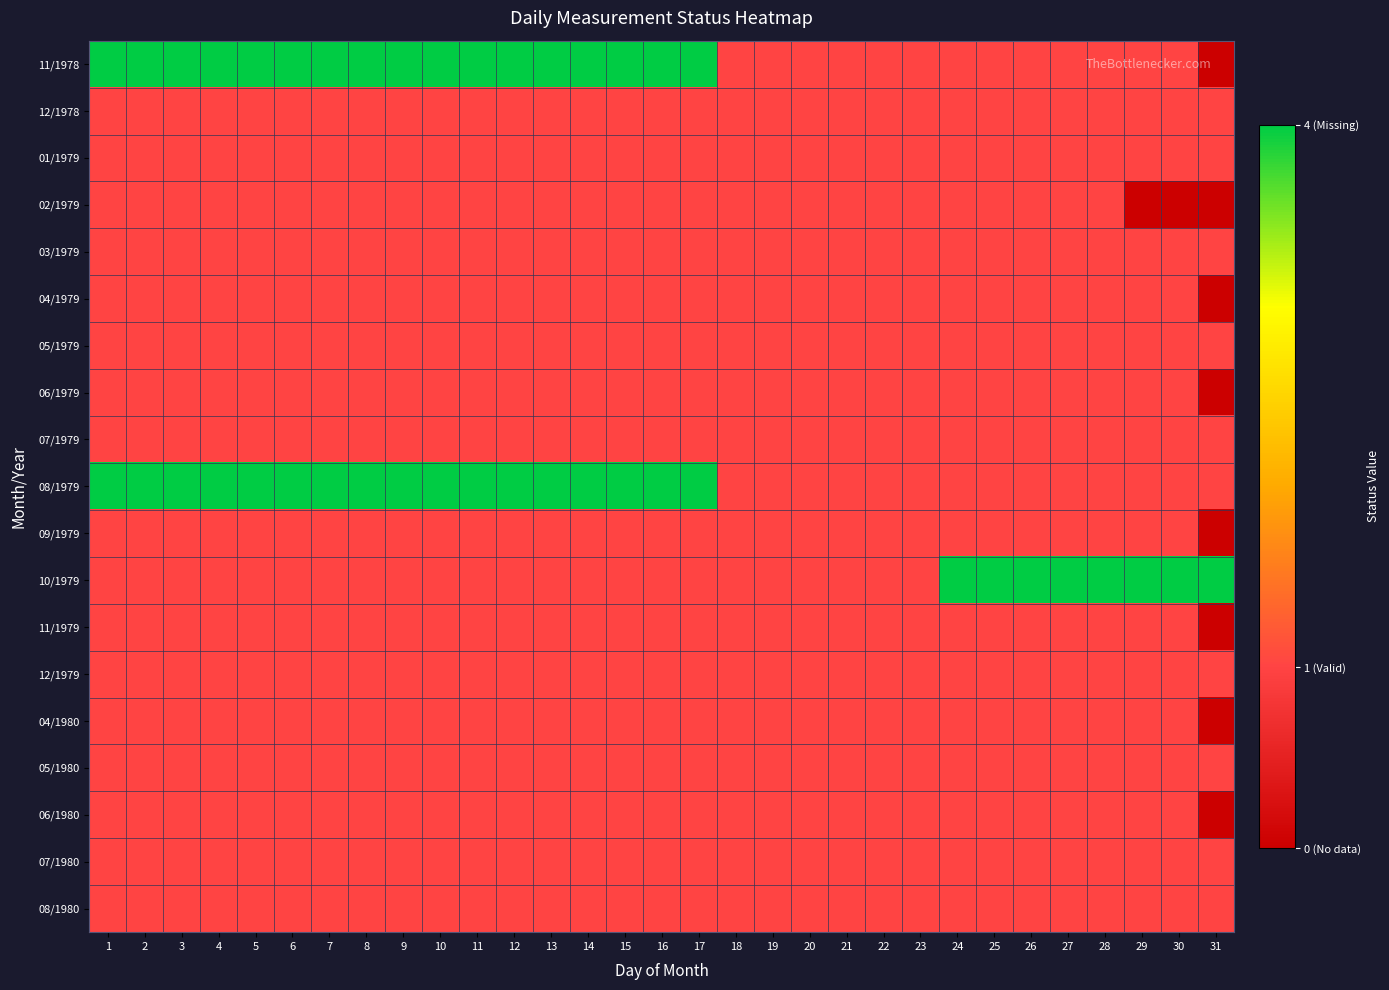

Reading left to right, extract all data points from this chart.

11/1978: 1=4	2=4	3=4	4=4	5=4	6=4	7=4	8=4	9=4	10=4	11=4	12=4	13=4	14=4	15=4	16=4	17=4	18=1	19=1	20=1	21=1	22=1	23=1	24=1	25=1	26=1	27=1	28=1	29=1	30=1	31=0
12/1978: 1=1	2=1	3=1	4=1	5=1	6=1	7=1	8=1	9=1	10=1	11=1	12=1	13=1	14=1	15=1	16=1	17=1	18=1	19=1	20=1	21=1	22=1	23=1	24=1	25=1	26=1	27=1	28=1	29=1	30=1	31=1
01/1979: 1=1	2=1	3=1	4=1	5=1	6=1	7=1	8=1	9=1	10=1	11=1	12=1	13=1	14=1	15=1	16=1	17=1	18=1	19=1	20=1	21=1	22=1	23=1	24=1	25=1	26=1	27=1	28=1	29=1	30=1	31=1
02/1979: 1=1	2=1	3=1	4=1	5=1	6=1	7=1	8=1	9=1	10=1	11=1	12=1	13=1	14=1	15=1	16=1	17=1	18=1	19=1	20=1	21=1	22=1	23=1	24=1	25=1	26=1	27=1	28=1	29=0	30=0	31=0
03/1979: 1=1	2=1	3=1	4=1	5=1	6=1	7=1	8=1	9=1	10=1	11=1	12=1	13=1	14=1	15=1	16=1	17=1	18=1	19=1	20=1	21=1	22=1	23=1	24=1	25=1	26=1	27=1	28=1	29=1	30=1	31=1
04/1979: 1=1	2=1	3=1	4=1	5=1	6=1	7=1	8=1	9=1	10=1	11=1	12=1	13=1	14=1	15=1	16=1	17=1	18=1	19=1	20=1	21=1	22=1	23=1	24=1	25=1	26=1	27=1	28=1	29=1	30=1	31=0
05/1979: 1=1	2=1	3=1	4=1	5=1	6=1	7=1	8=1	9=1	10=1	11=1	12=1	13=1	14=1	15=1	16=1	17=1	18=1	19=1	20=1	21=1	22=1	23=1	24=1	25=1	26=1	27=1	28=1	29=1	30=1	31=1
06/1979: 1=1	2=1	3=1	4=1	5=1	6=1	7=1	8=1	9=1	10=1	11=1	12=1	13=1	14=1	15=1	16=1	17=1	18=1	19=1	20=1	21=1	22=1	23=1	24=1	25=1	26=1	27=1	28=1	29=1	30=1	31=0
07/1979: 1=1	2=1	3=1	4=1	5=1	6=1	7=1	8=1	9=1	10=1	11=1	12=1	13=1	14=1	15=1	16=1	17=1	18=1	19=1	20=1	21=1	22=1	23=1	24=1	25=1	26=1	27=1	28=1	29=1	30=1	31=1
08/1979: 1=4	2=4	3=4	4=4	5=4	6=4	7=4	8=4	9=4	10=4	11=4	12=4	13=4	14=4	15=4	16=4	17=4	18=1	19=1	20=1	21=1	22=1	23=1	24=1	25=1	26=1	27=1	28=1	29=1	30=1	31=1
09/1979: 1=1	2=1	3=1	4=1	5=1	6=1	7=1	8=1	9=1	10=1	11=1	12=1	13=1	14=1	15=1	16=1	17=1	18=1	19=1	20=1	21=1	22=1	23=1	24=1	25=1	26=1	27=1	28=1	29=1	30=1	31=0
10/1979: 1=1	2=1	3=1	4=1	5=1	6=1	7=1	8=1	9=1	10=1	11=1	12=1	13=1	14=1	15=1	16=1	17=1	18=1	19=1	20=1	21=1	22=1	23=1	24=4	25=4	26=4	27=4	28=4	29=4	30=4	31=4
11/1979: 1=1	2=1	3=1	4=1	5=1	6=1	7=1	8=1	9=1	10=1	11=1	12=1	13=1	14=1	15=1	16=1	17=1	18=1	19=1	20=1	21=1	22=1	23=1	24=1	25=1	26=1	27=1	28=1	29=1	30=1	31=0
12/1979: 1=1	2=1	3=1	4=1	5=1	6=1	7=1	8=1	9=1	10=1	11=1	12=1	13=1	14=1	15=1	16=1	17=1	18=1	19=1	20=1	21=1	22=1	23=1	24=1	25=1	26=1	27=1	28=1	29=1	30=1	31=1
04/1980: 1=1	2=1	3=1	4=1	5=1	6=1	7=1	8=1	9=1	10=1	11=1	12=1	13=1	14=1	15=1	16=1	17=1	18=1	19=1	20=1	21=1	22=1	23=1	24=1	25=1	26=1	27=1	28=1	29=1	30=1	31=0
05/1980: 1=1	2=1	3=1	4=1	5=1	6=1	7=1	8=1	9=1	10=1	11=1	12=1	13=1	14=1	15=1	16=1	17=1	18=1	19=1	20=1	21=1	22=1	23=1	24=1	25=1	26=1	27=1	28=1	29=1	30=1	31=1
06/1980: 1=1	2=1	3=1	4=1	5=1	6=1	7=1	8=1	9=1	10=1	11=1	12=1	13=1	14=1	15=1	16=1	17=1	18=1	19=1	20=1	21=1	22=1	23=1	24=1	25=1	26=1	27=1	28=1	29=1	30=1	31=0
07/1980: 1=1	2=1	3=1	4=1	5=1	6=1	7=1	8=1	9=1	10=1	11=1	12=1	13=1	14=1	15=1	16=1	17=1	18=1	19=1	20=1	21=1	22=1	23=1	24=1	25=1	26=1	27=1	28=1	29=1	30=1	31=1
08/1980: 1=1	2=1	3=1	4=1	5=1	6=1	7=1	8=1	9=1	10=1	11=1	12=1	13=1	14=1	15=1	16=1	17=1	18=1	19=1	20=1	21=1	22=1	23=1	24=1	25=1	26=1	27=1	28=1	29=1	30=1	31=1